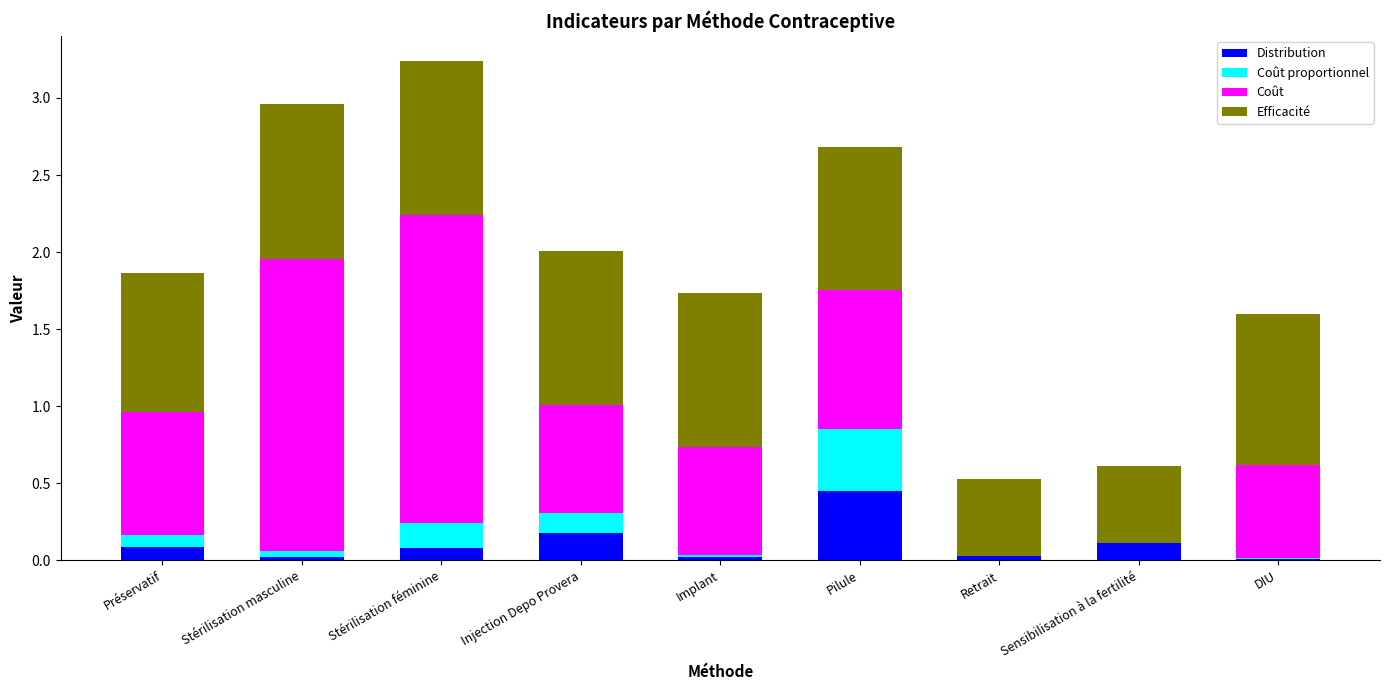

At which category is the sum across all series the highest?

Stérilisation féminine